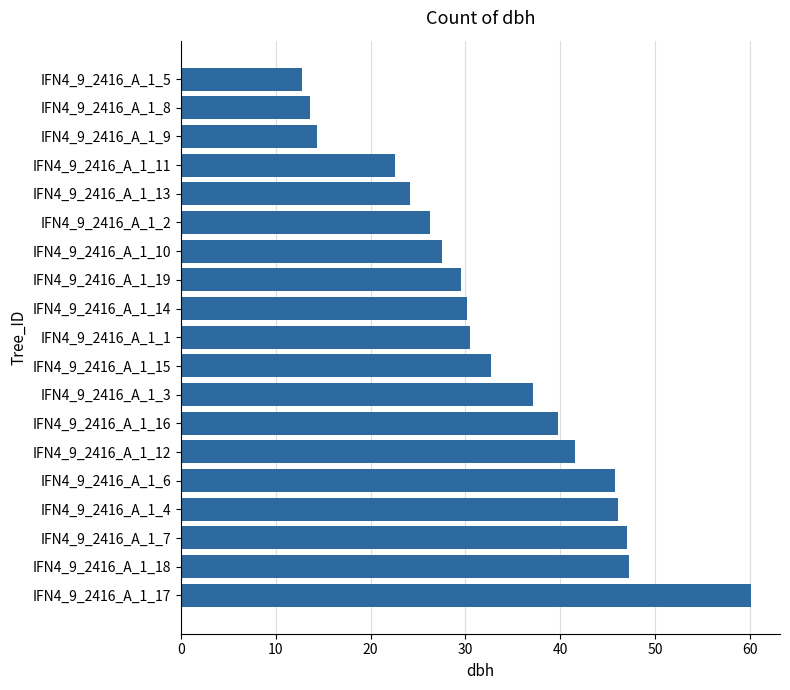

The value at IFN4_9_2416_A_1_6 is 45.8. True or false?

True